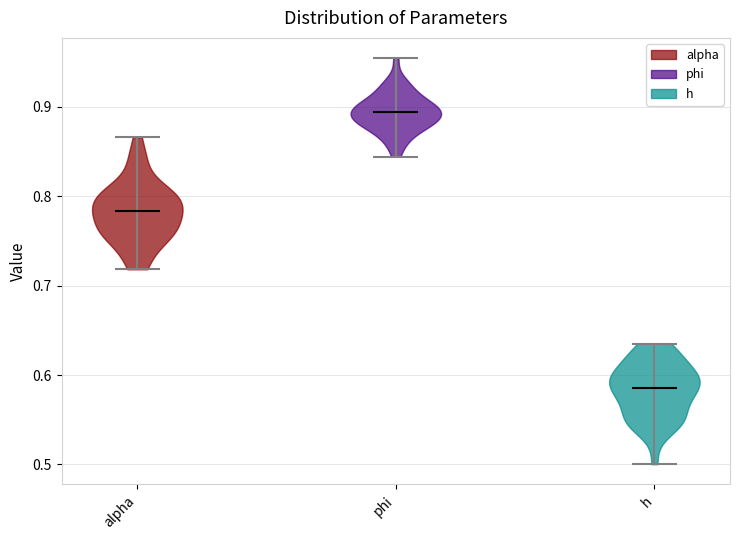

Which violin has the lowest median line?

h